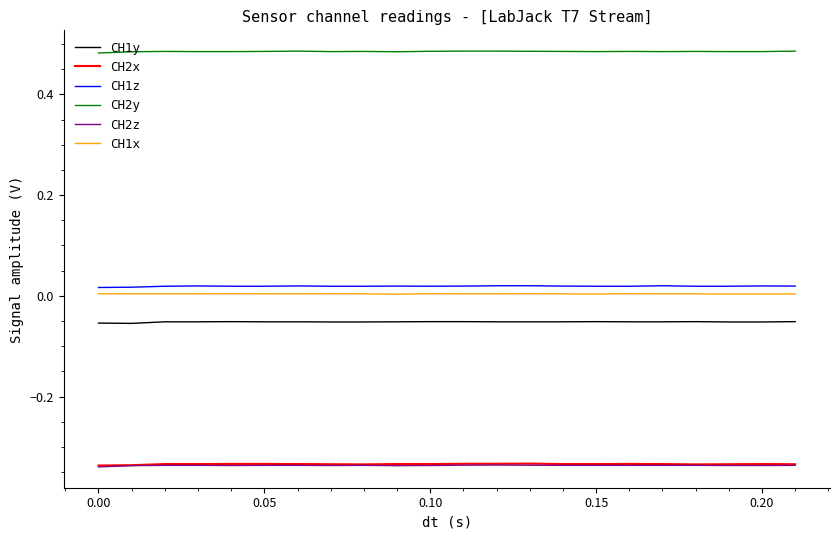

True or false: CH1z and CH2y cross at least once.

False